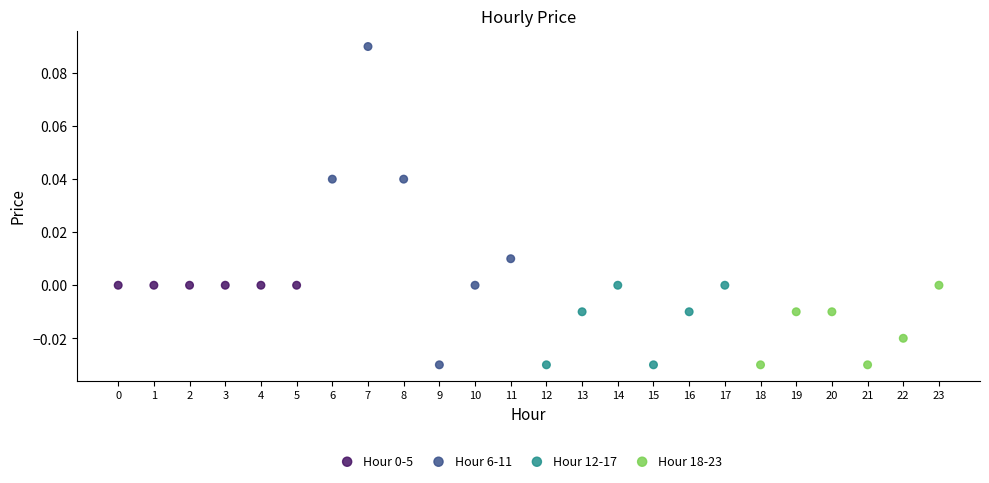

Which series reaches the maximum Y coordinate?

Hour 6-11